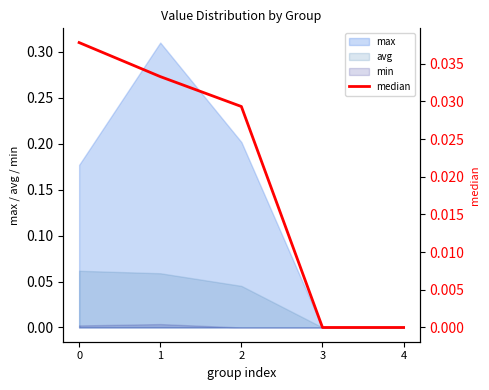

True or false: the data has more than 1 interior local peaks.

False